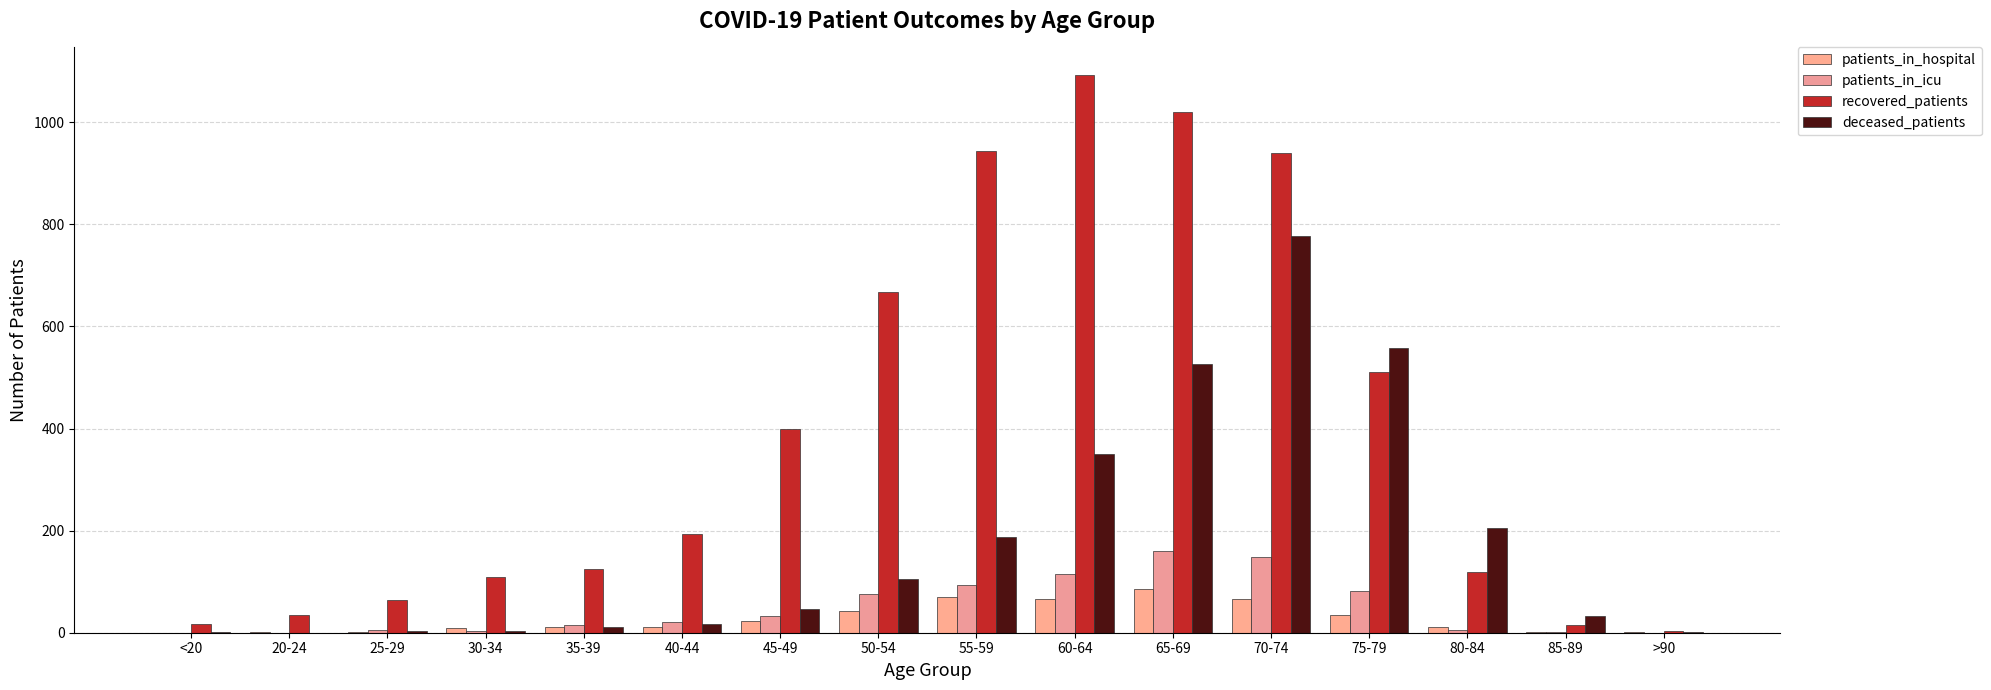

At which label does deceased_patients first exceed 46?

50-54